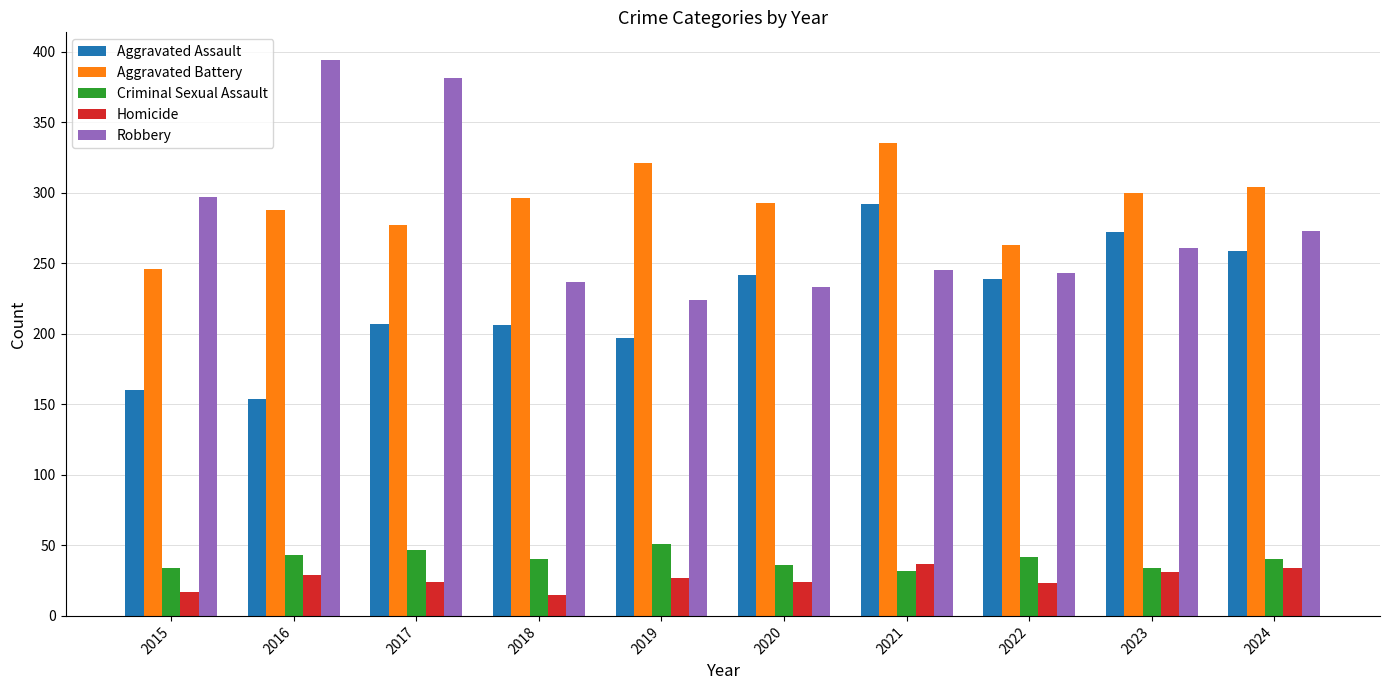

Is it true that Robbery equals 261 at 2023?

True